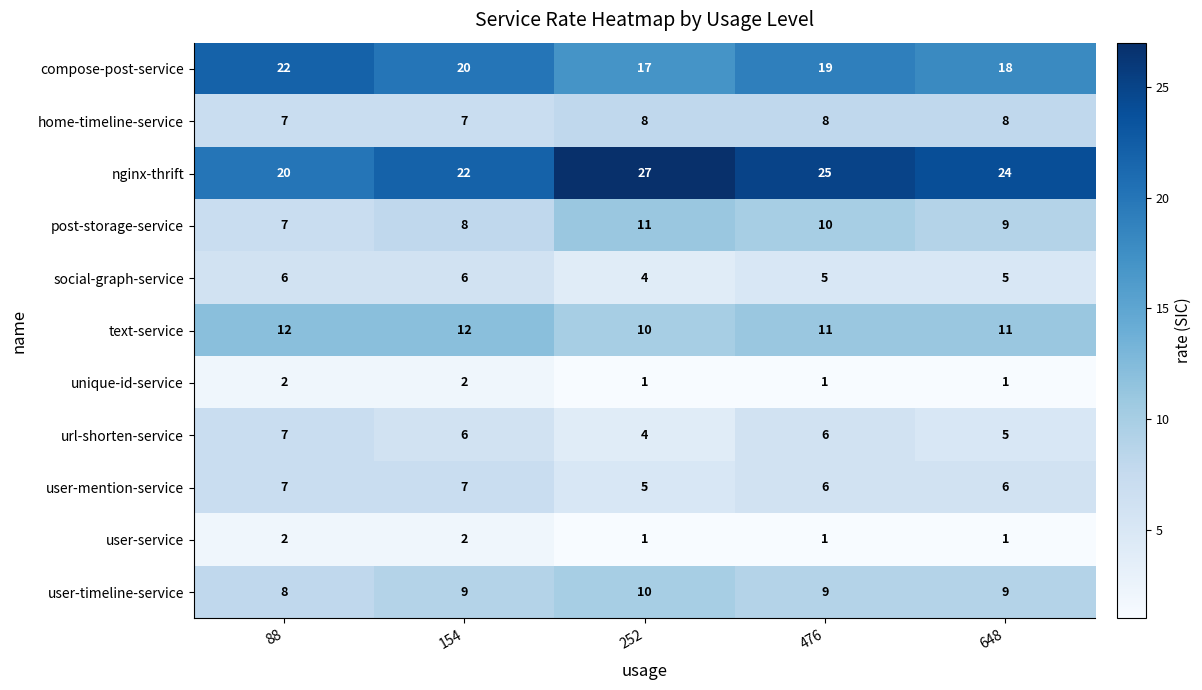

How many series are shown in this chart?

11